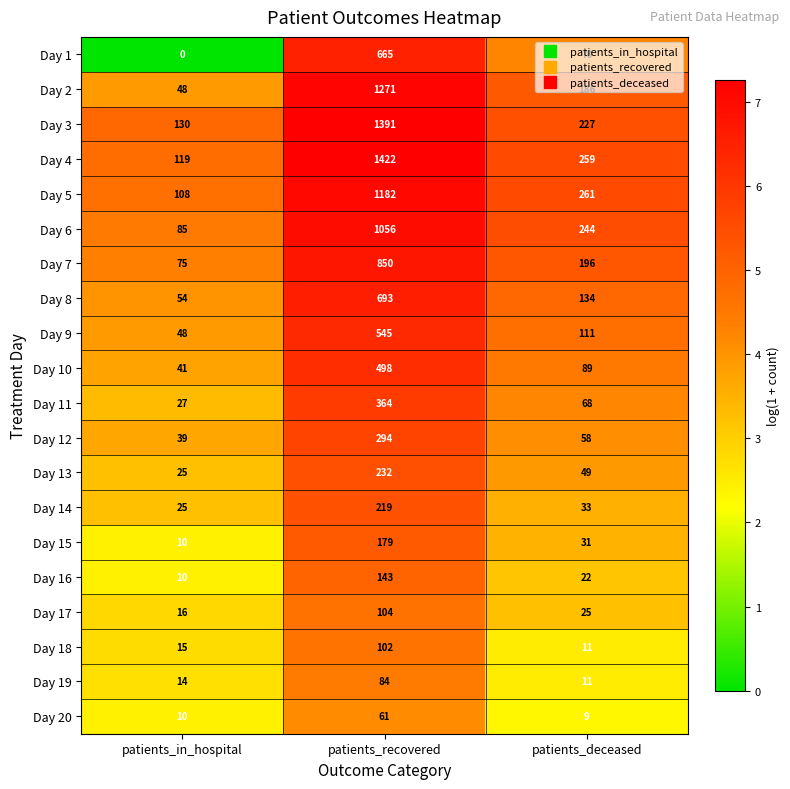

At which category is the sum across all series the highest?

patients_recovered